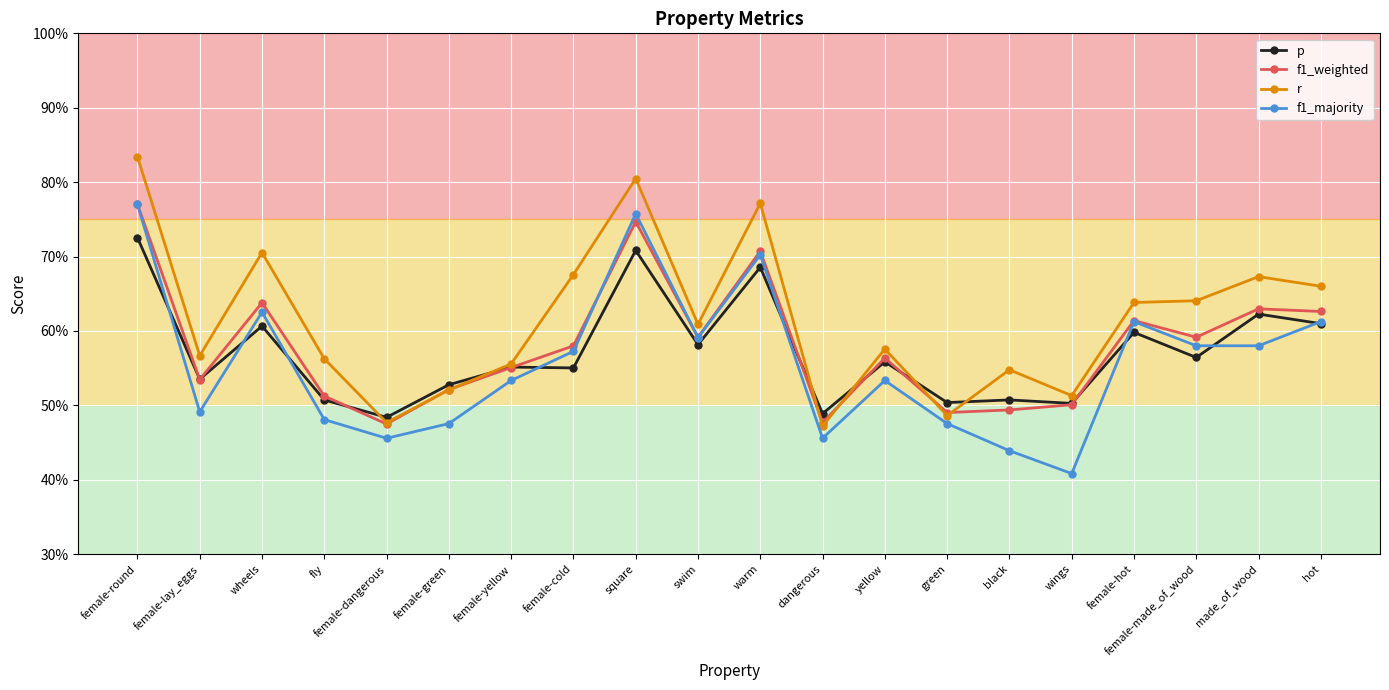

The value of f1_majority at female-cold is 0.8. True or false?

False